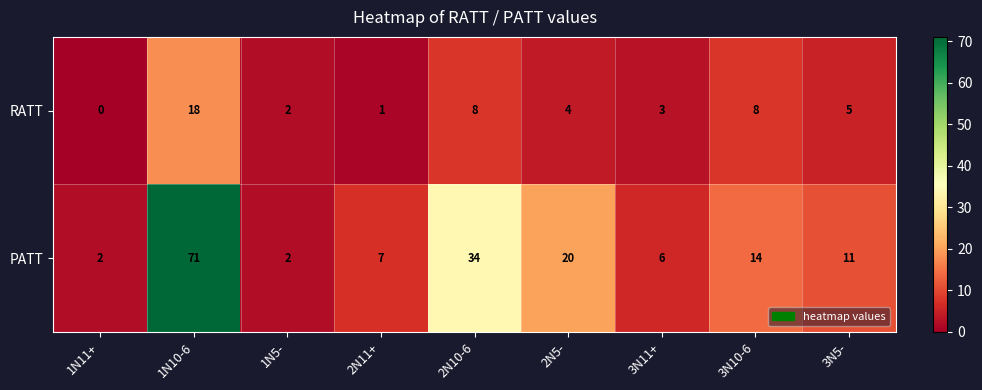

Which label corresponds to the largest value in the chart?

1N10-6